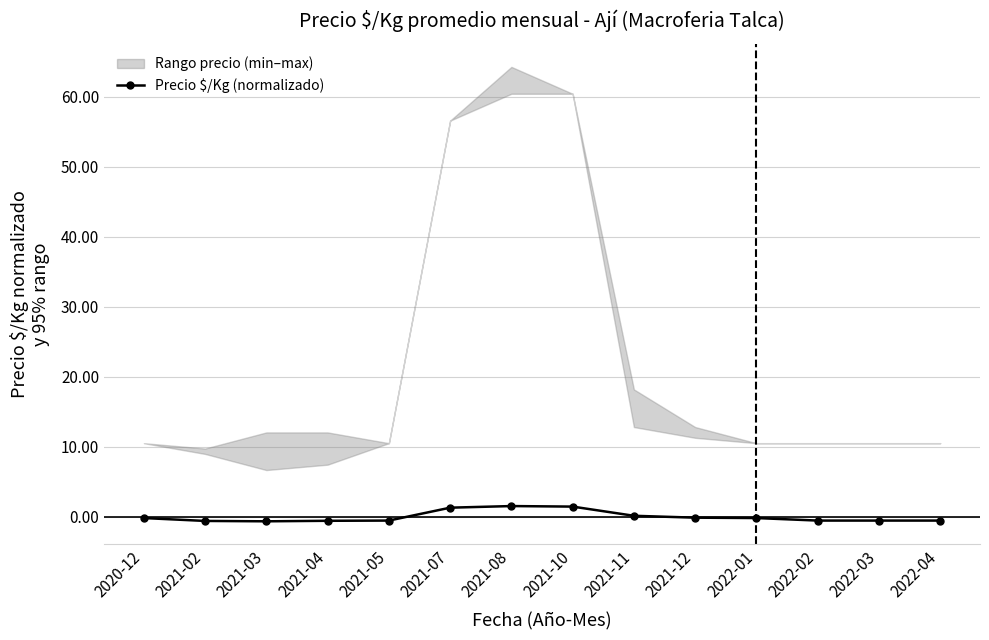

What is the difference between the values at 2021-05 and 2020-12?

0.4